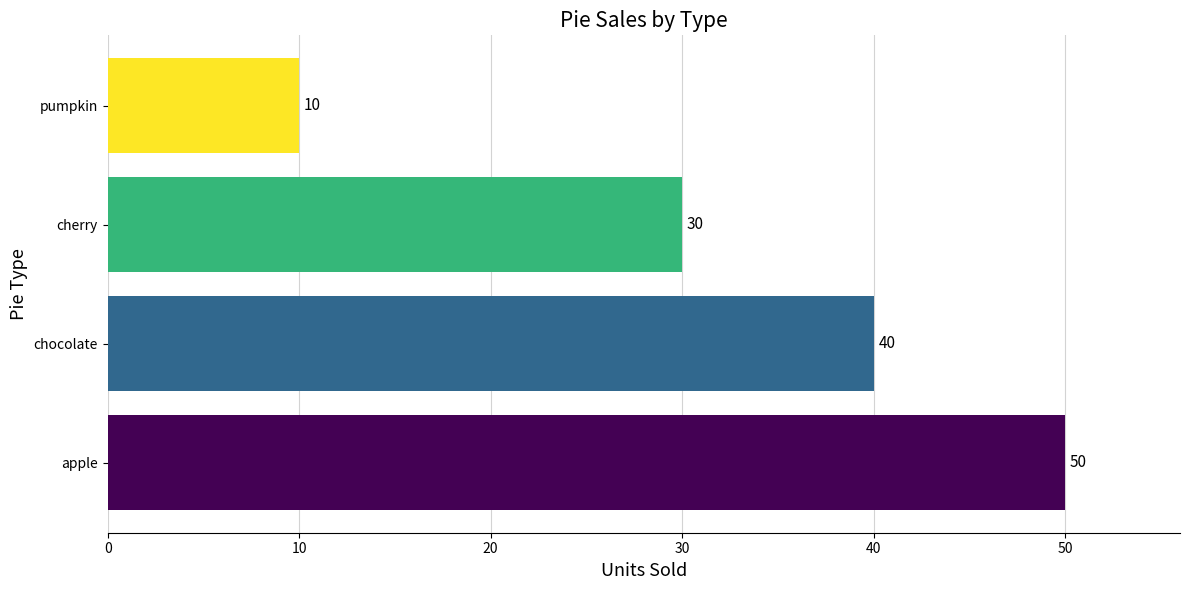

At which category does the chart reach its minimum across all series?

pumpkin